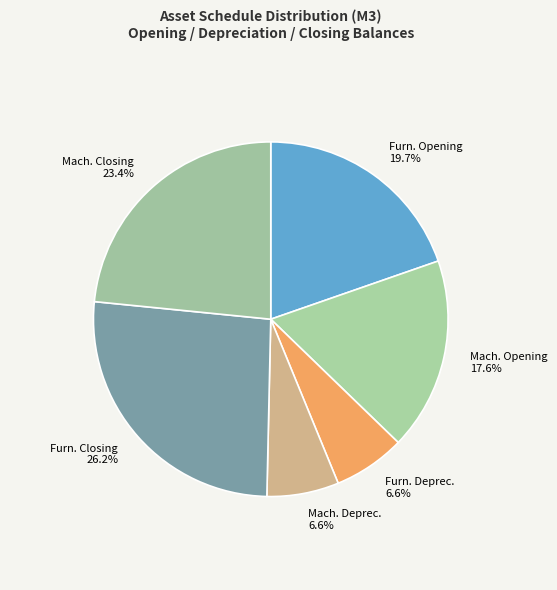

Does Mach. Opening account for over 50% of the chart?

No